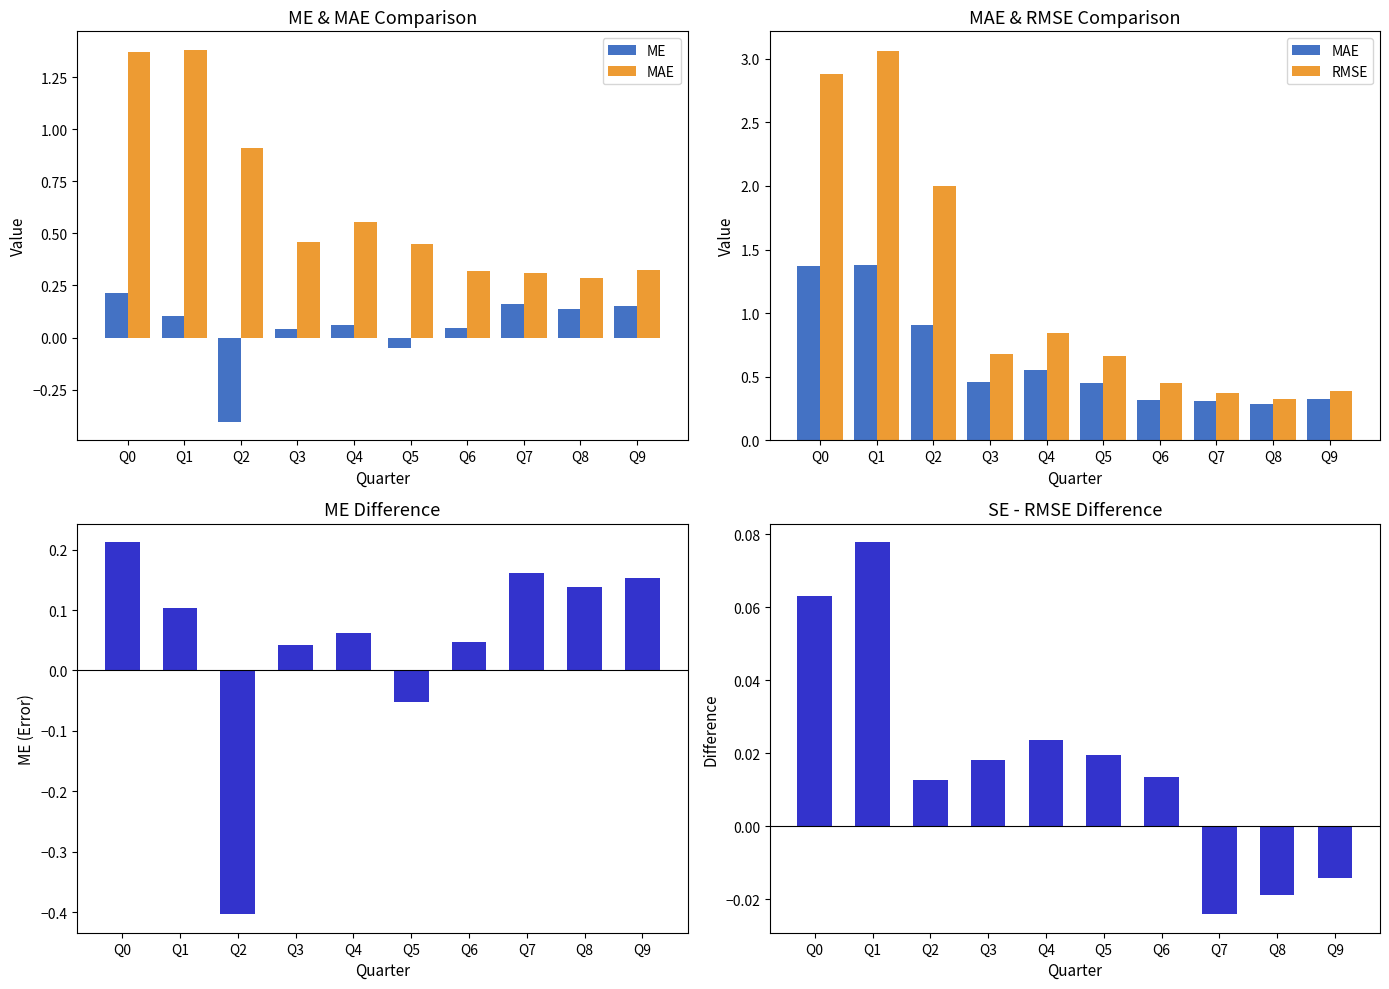

Reading left to right, extract all data points from this chart.

ME: Q0=0.2	Q1=0.1	Q2=-0.4	Q3=0.0	Q4=0.1	Q5=-0.1	Q6=0.0	Q7=0.2	Q8=0.1	Q9=0.2
MAE: Q0=1.4	Q1=1.4	Q2=0.9	Q3=0.5	Q4=0.6	Q5=0.5	Q6=0.3	Q7=0.3	Q8=0.3	Q9=0.3
RMSE: Q0=2.9	Q1=3.1	Q2=2.0	Q3=0.7	Q4=0.8	Q5=0.7	Q6=0.5	Q7=0.4	Q8=0.3	Q9=0.4
SE - RMSE: Q0=0.1	Q1=0.1	Q2=0.0	Q3=0.0	Q4=0.0	Q5=0.0	Q6=0.0	Q7=-0.0	Q8=-0.0	Q9=-0.0